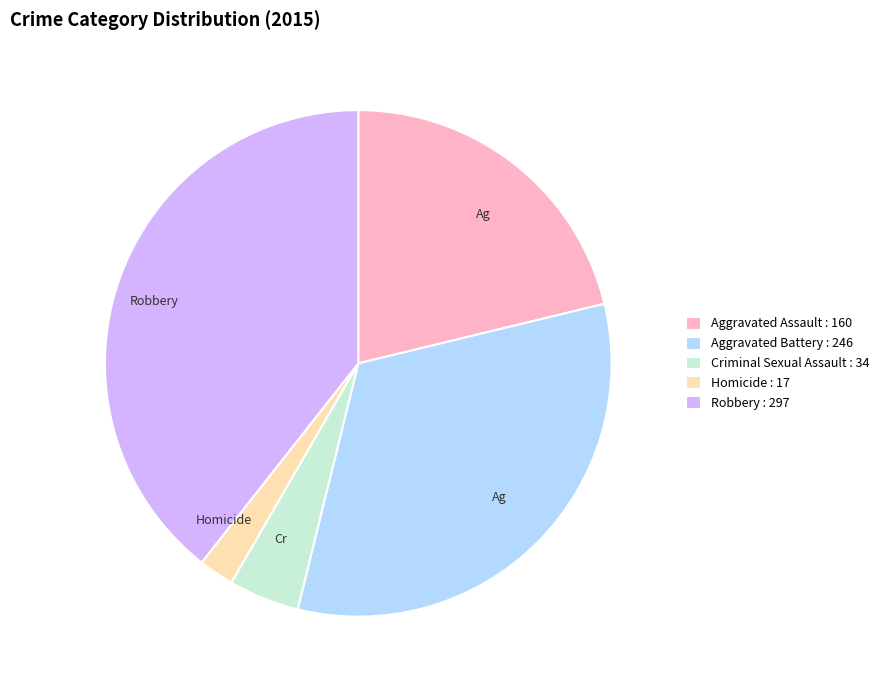

Is there a majority slice in this chart?

No